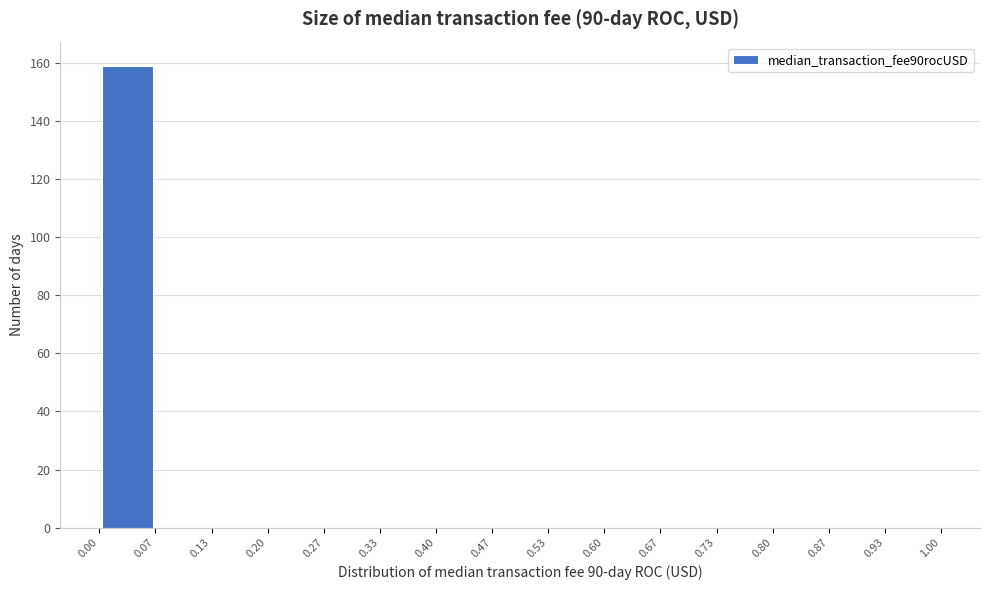

How tall is the bar that spans 0.00 to 0.07 on the x-axis? The values are not printed on the chart, so give them approximately, as read against the axis.

160